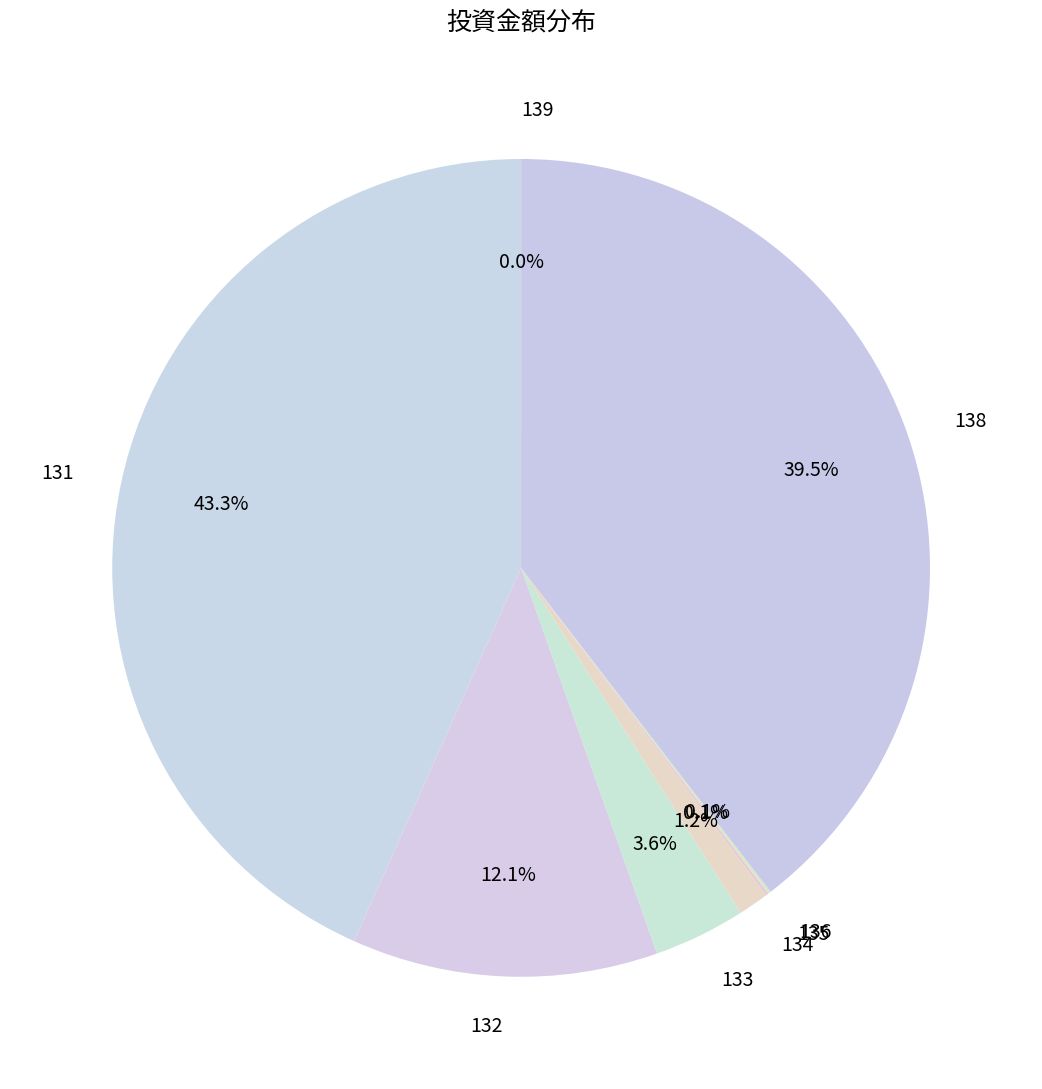

Does 138 account for over 50% of the chart?

No